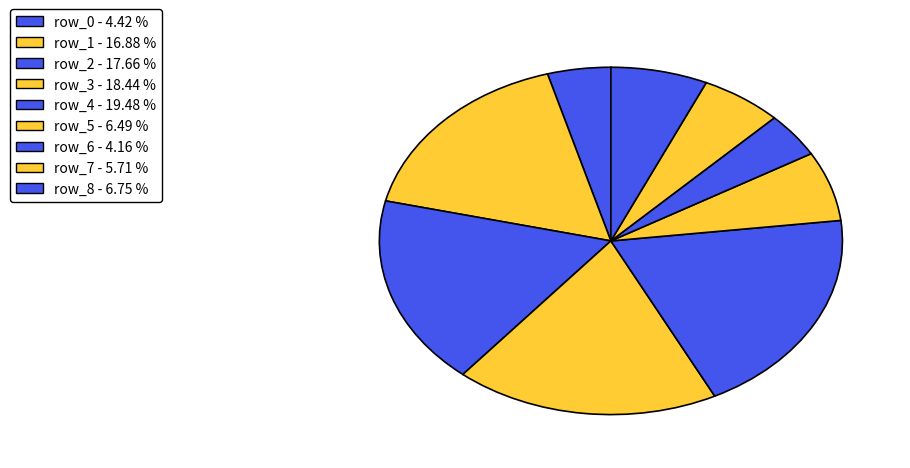

True or false: row_8 accounts for 20% of the total.

False